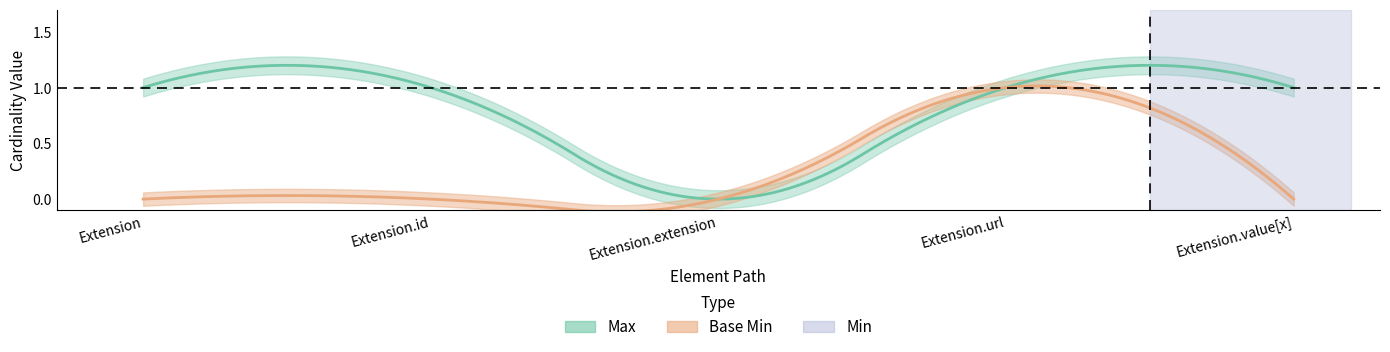

How many interior local peaks does the Base Min series have?

1